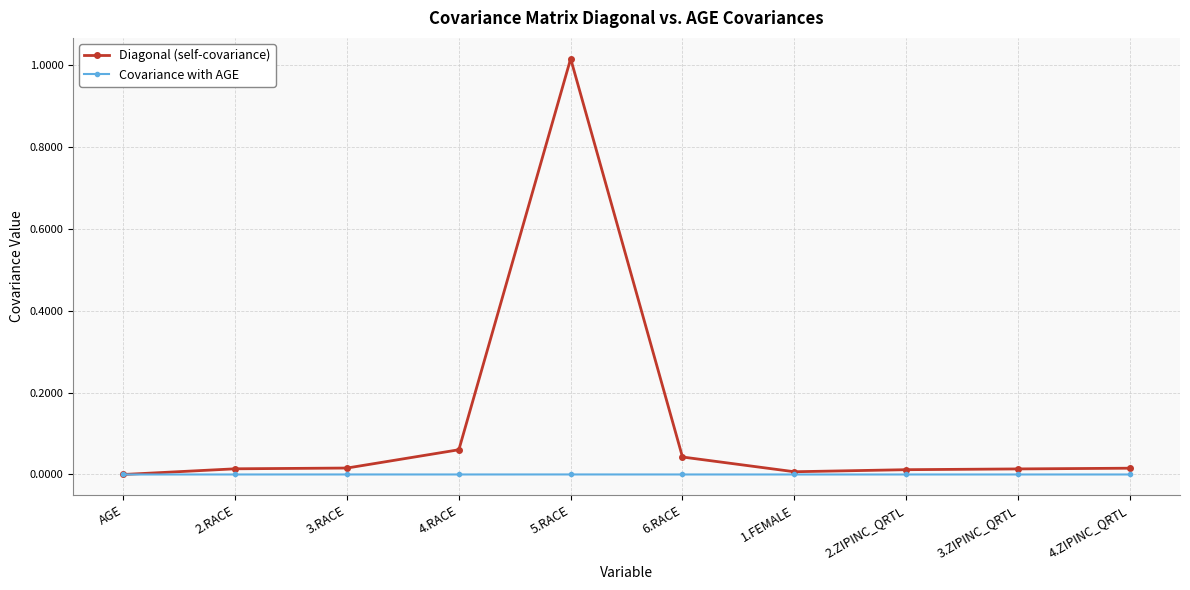

Which series has the largest total across all categories?

Diagonal (self-covariance)